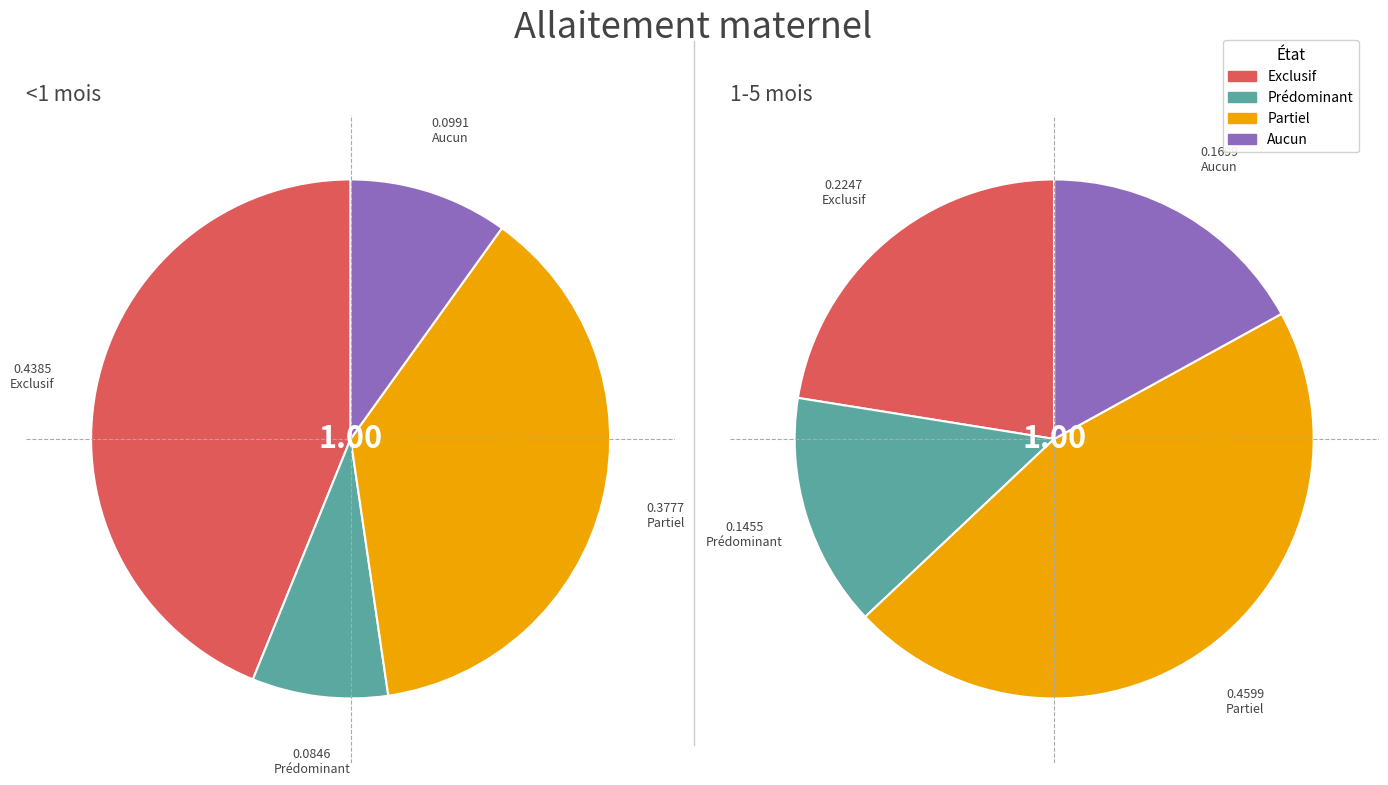

How many segments does this pie chart have?

4